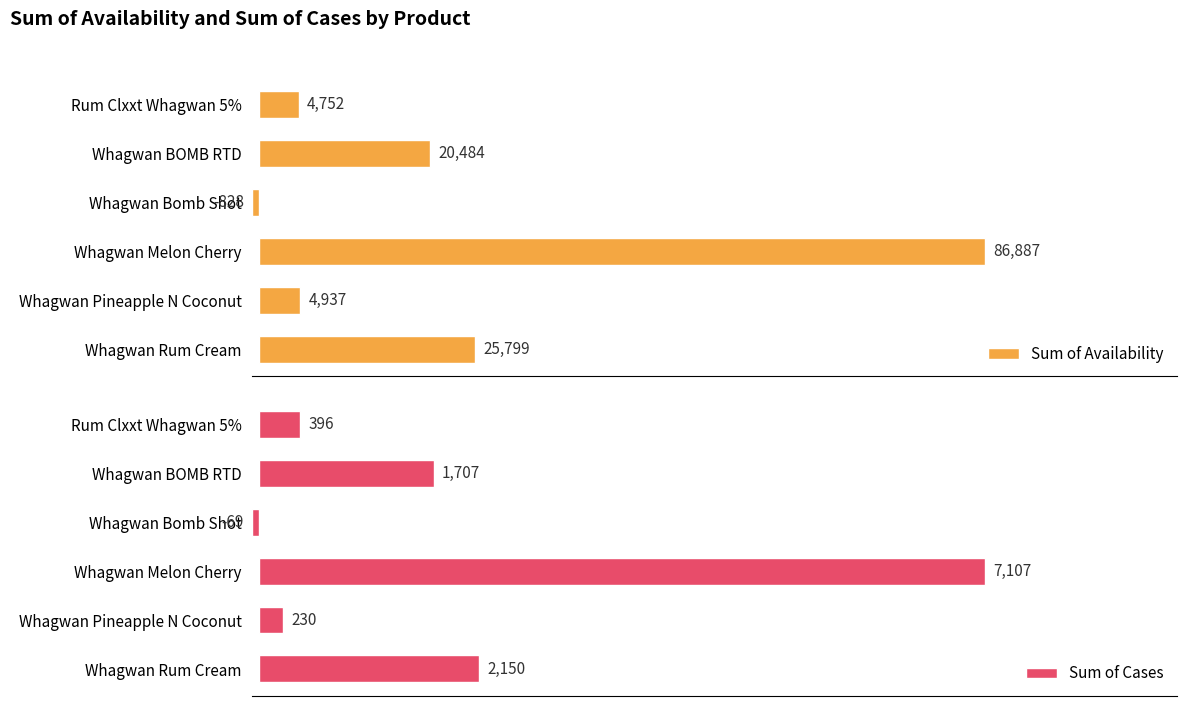

Rank the categories by Sum of Availability value from lowest to highest.

Whagwan Bomb Shot, Rum Clxxt Whagwan 5%, Whagwan Pineapple N Coconut, Whagwan BOMB RTD, Whagwan Rum Cream, Whagwan Melon Cherry